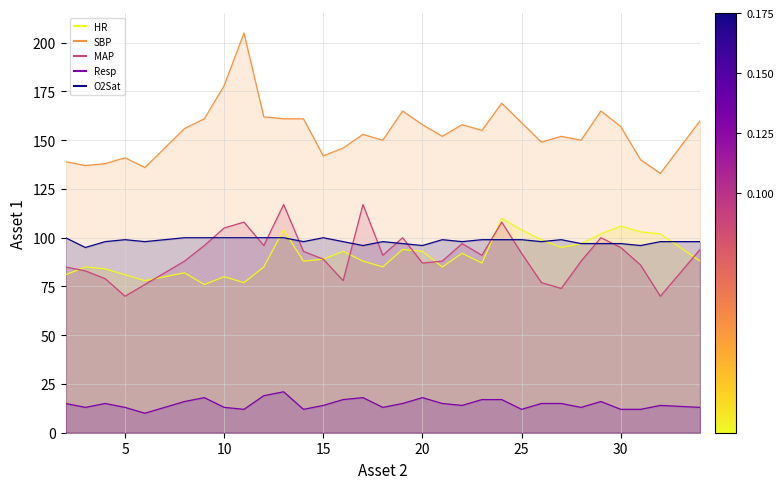

What is the sum of the Resp values at 2 and 25?

27